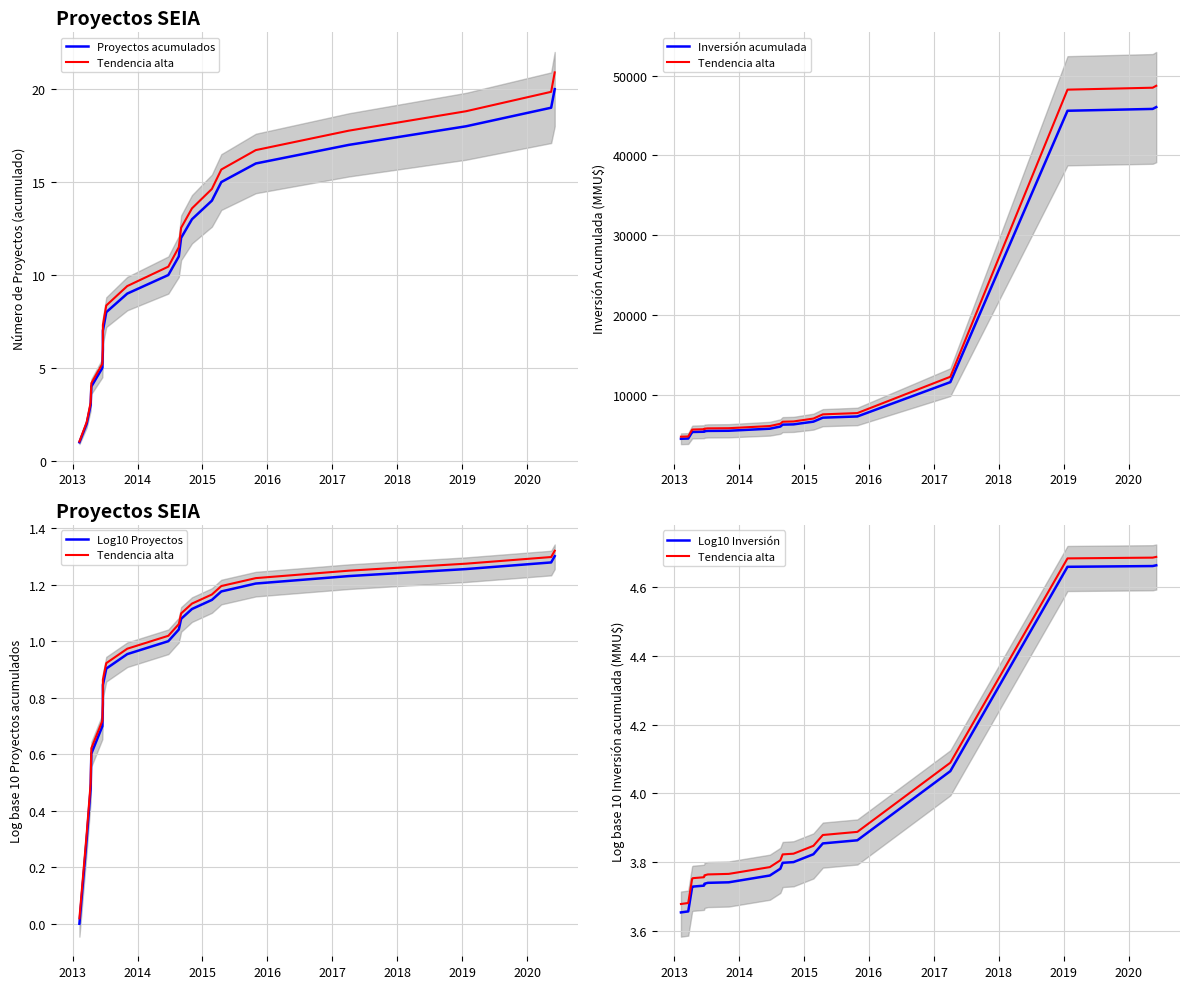

At how many categories does at least one series exceed 36812?

3